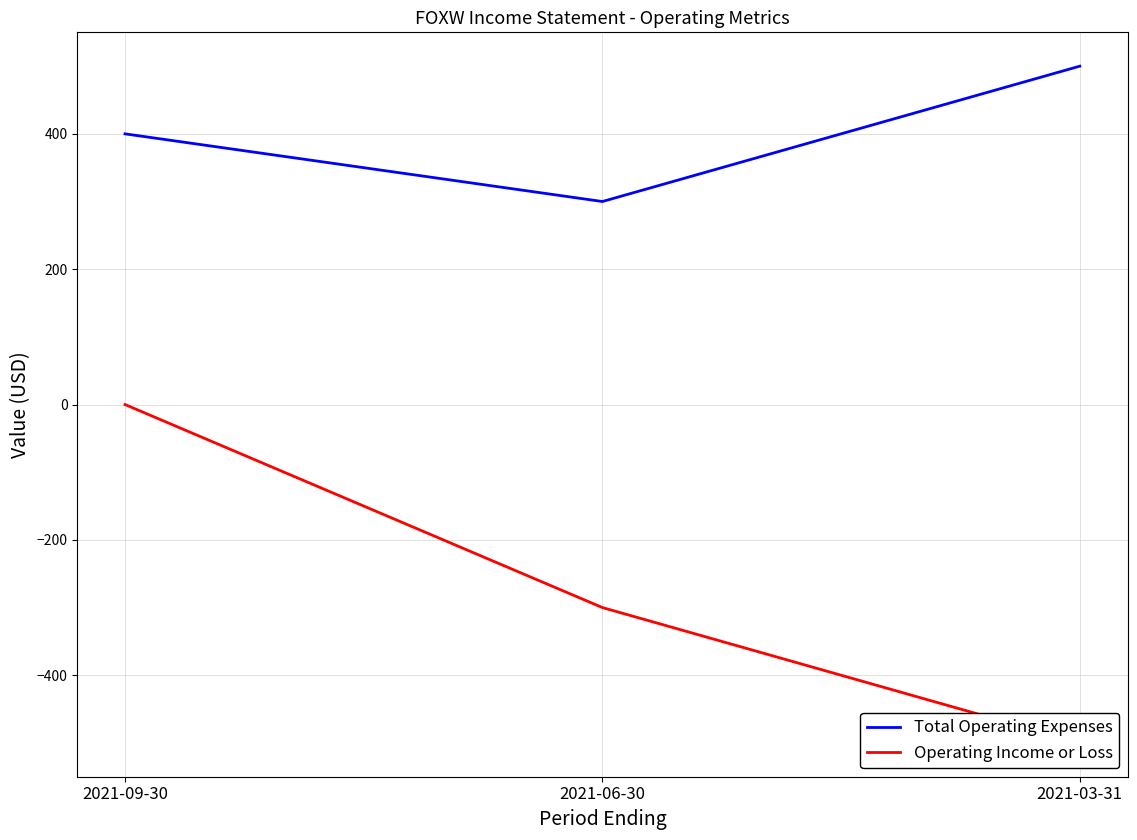

Reading left to right, transcribe all the data shown in this chart.

Total Operating Expenses: 400	300	500
Operating Income or Loss: 0	-300	-500